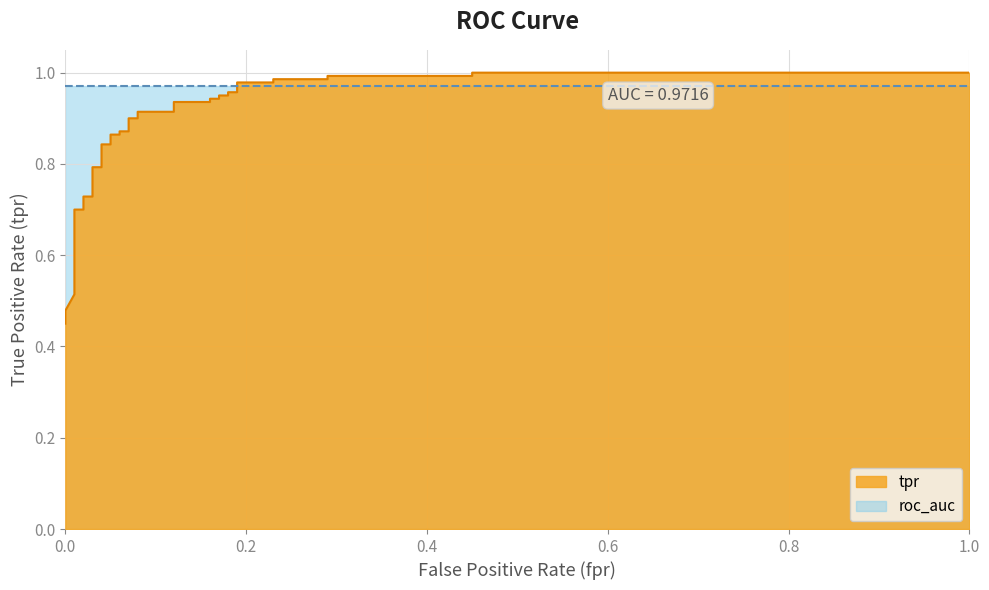

How many data points does each series have?

38